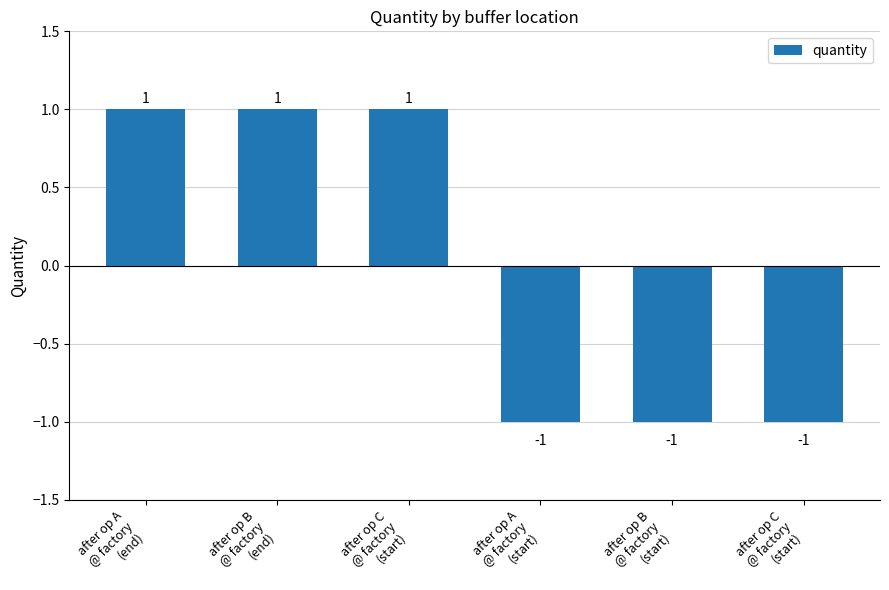

How many series are shown in this chart?

1